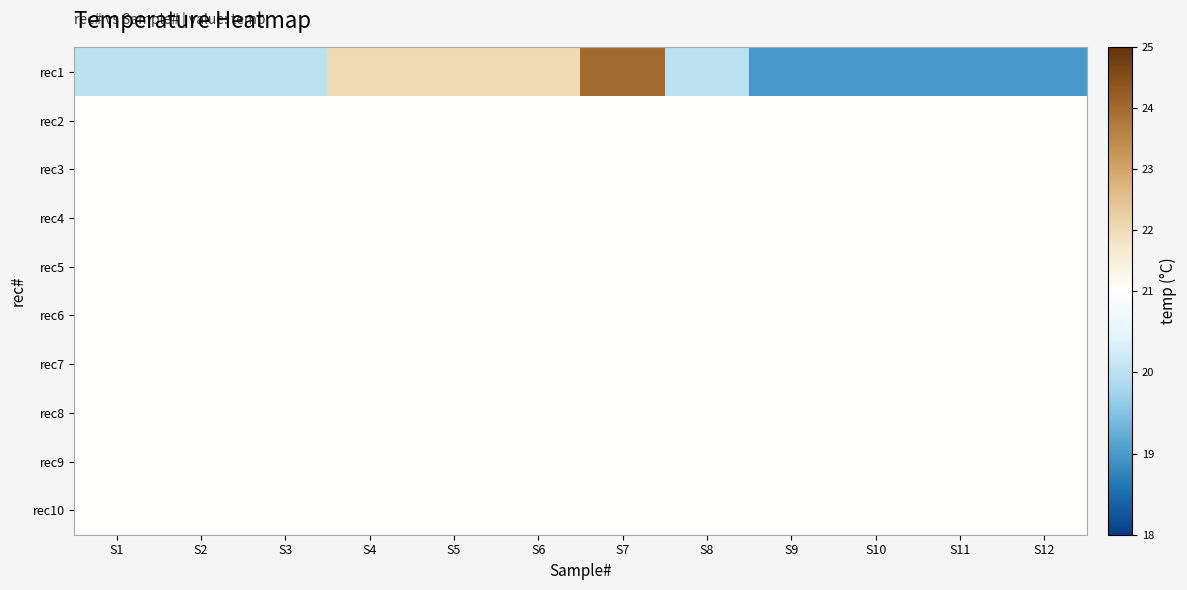

Which series has the largest range (max minus min)?

rec1